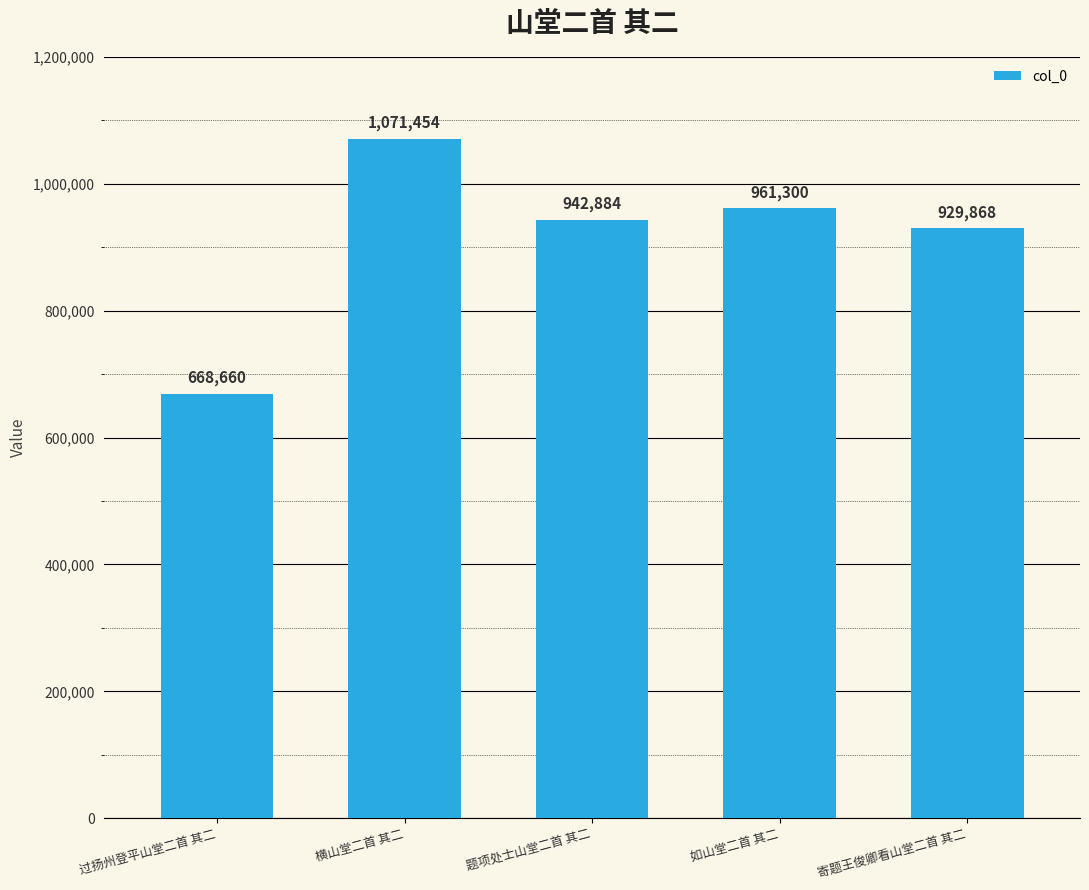

Reading right to left, what are all the values shown in this chart?

寄题王俊卿看山堂二首 其二=929868	如山堂二首 其二=961300	题项处士山堂二首 其二=942884	横山堂二首 其二=1071454	过扬州登平山堂二首 其二=668660